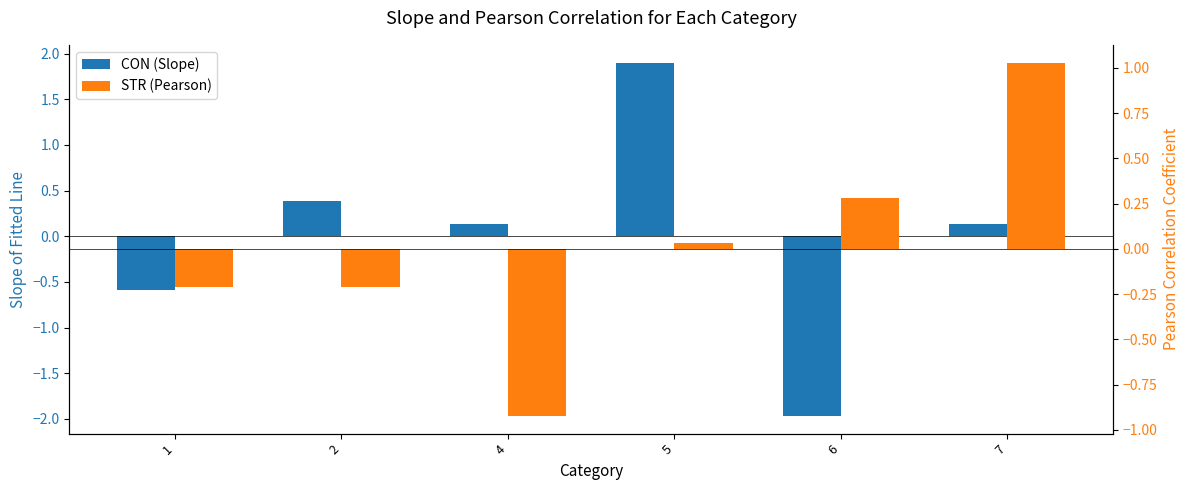

The STR (Pearson) series shows 0.1 at 6. True or false?

False